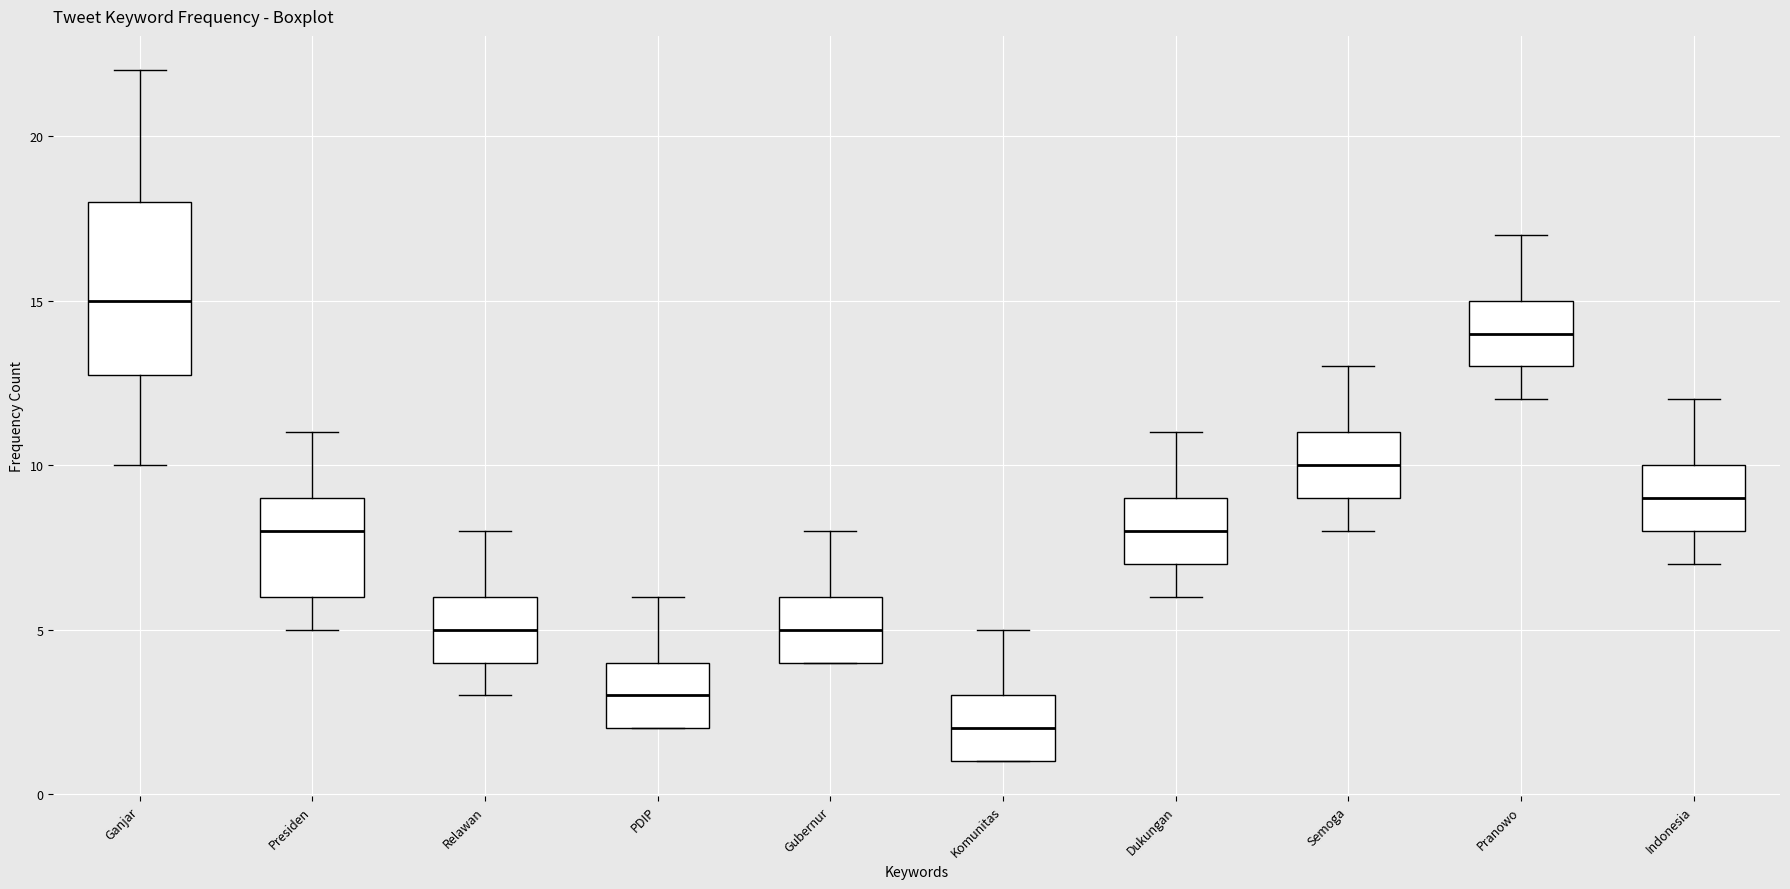

Which box's median line is the lowest?

Komunitas